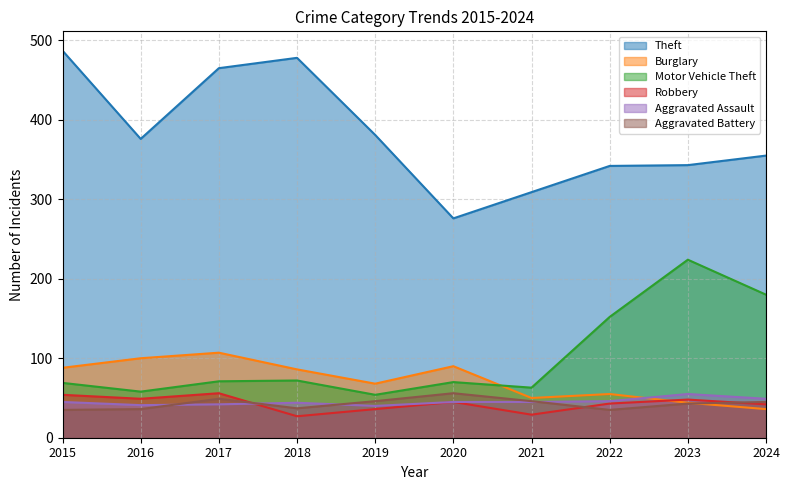

At which category does Robbery reach its first local valley?

2016